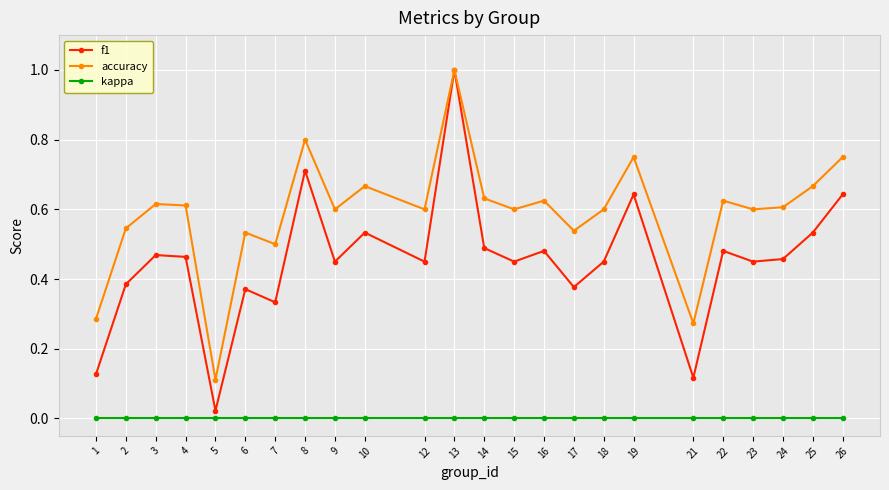

At which category does the chart reach its peak across all series?

13